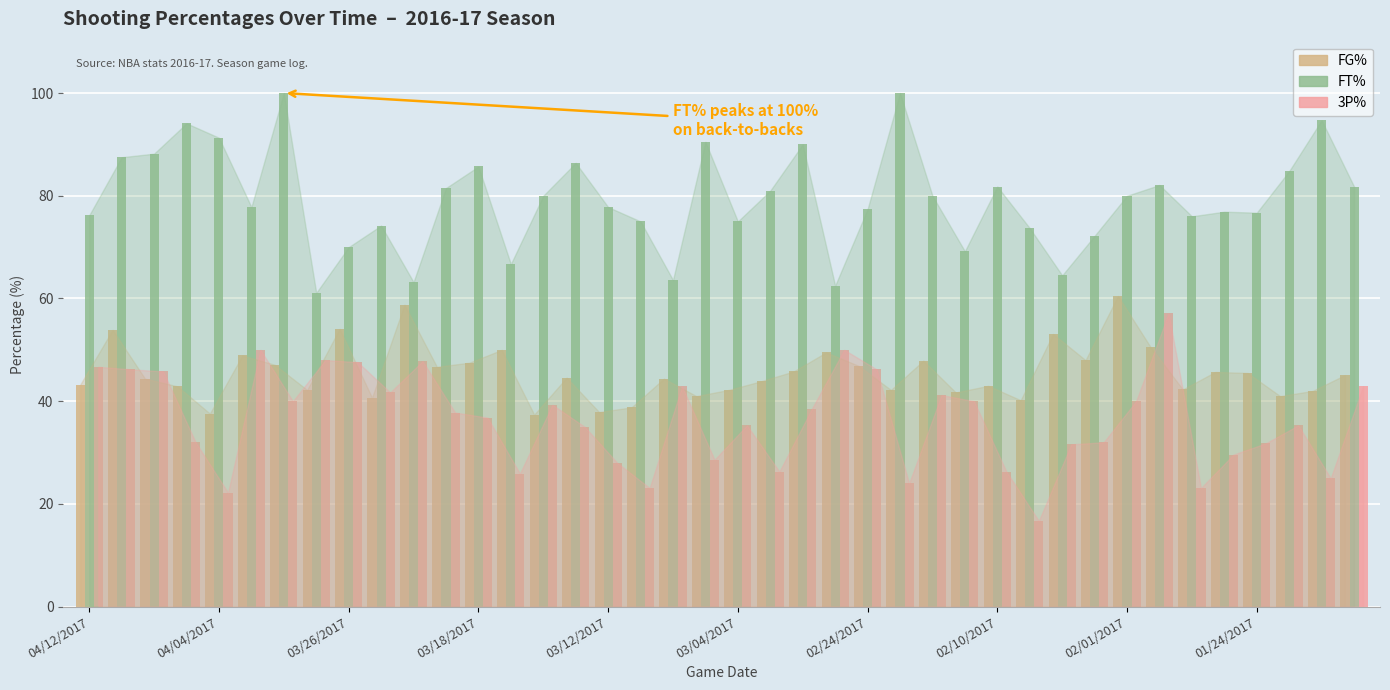

What is the sum of all FT% values?

3171.1